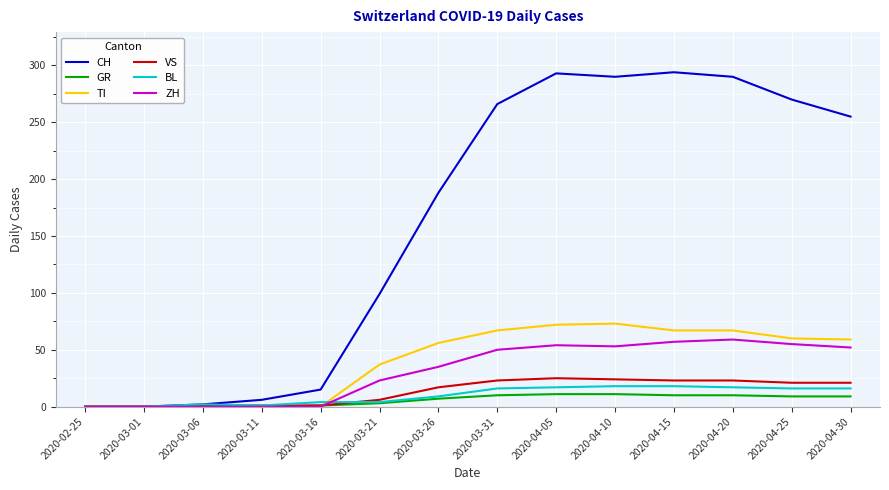

What is the difference between the highest and lowest values at 2020-04-30?

246